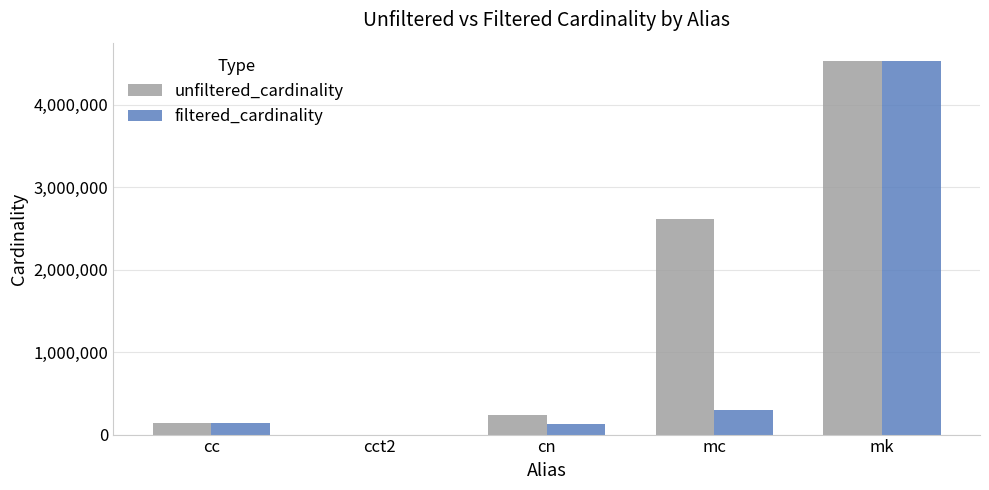

How many groups of bars are there?

5